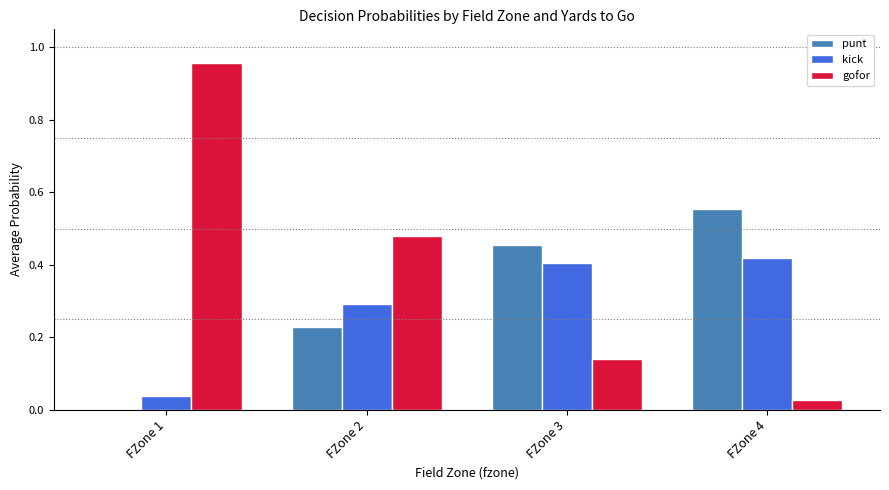

How many bars are there in each group?

3